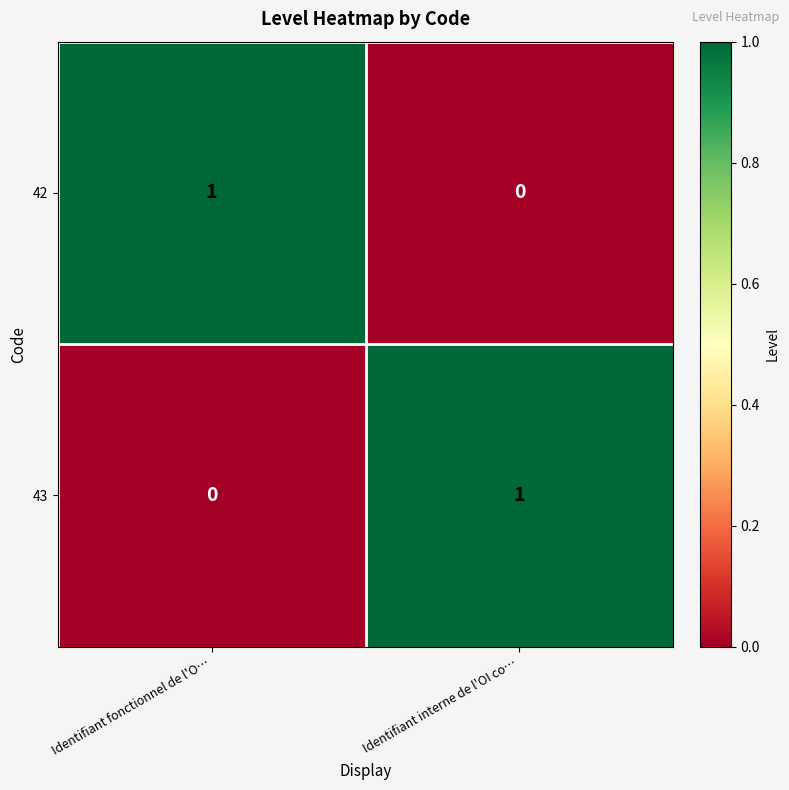

At Identifiant fonctionnel de l'O…, list the series in order from largest to smallest.

42, 43